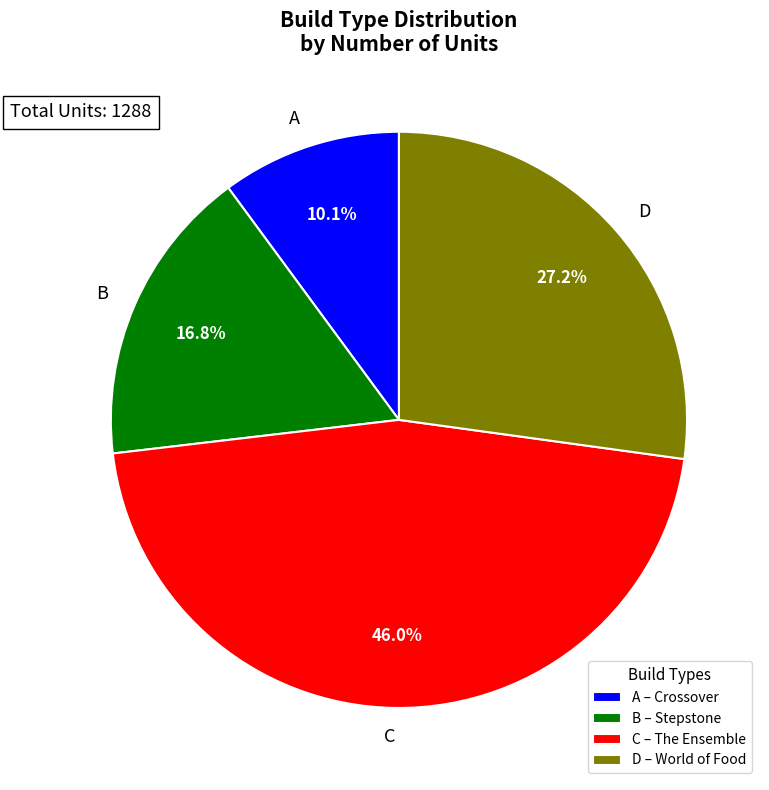

Between A and C, which is larger?

C